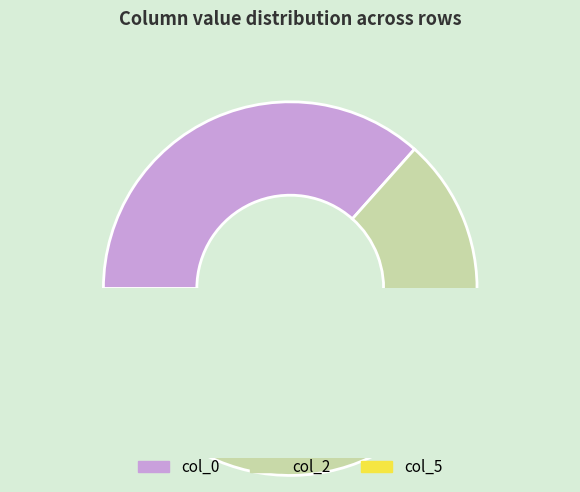

How many segments does this pie chart have?

3